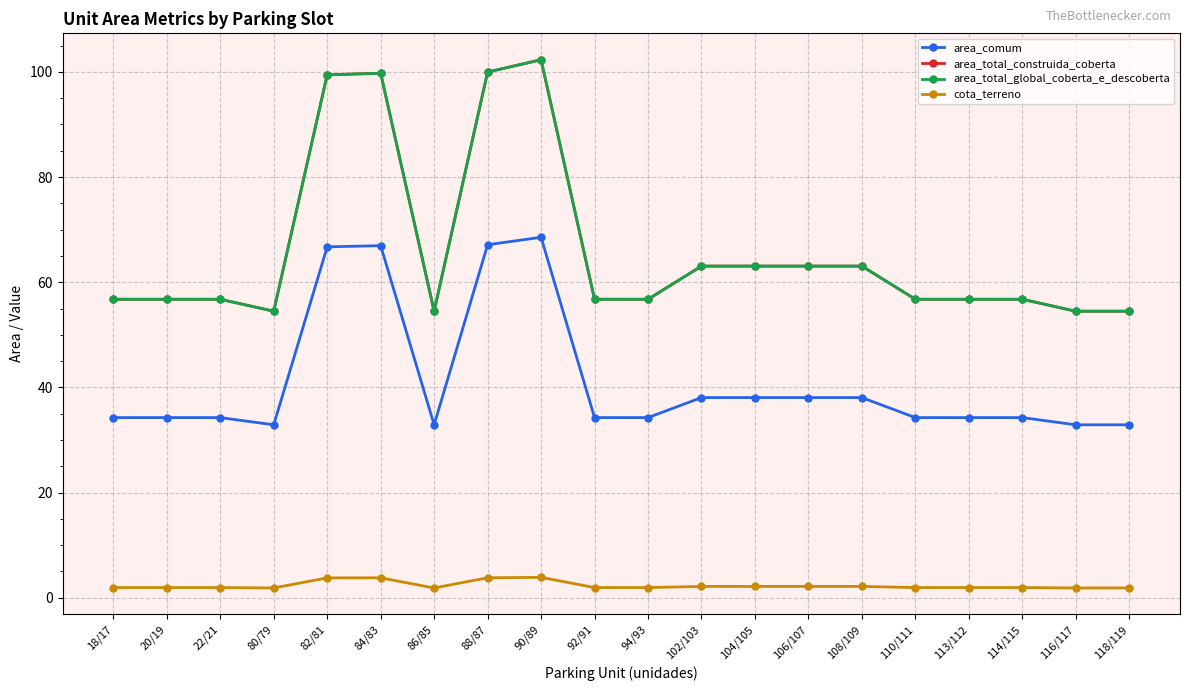

What is the greatest value displayed?

102.3